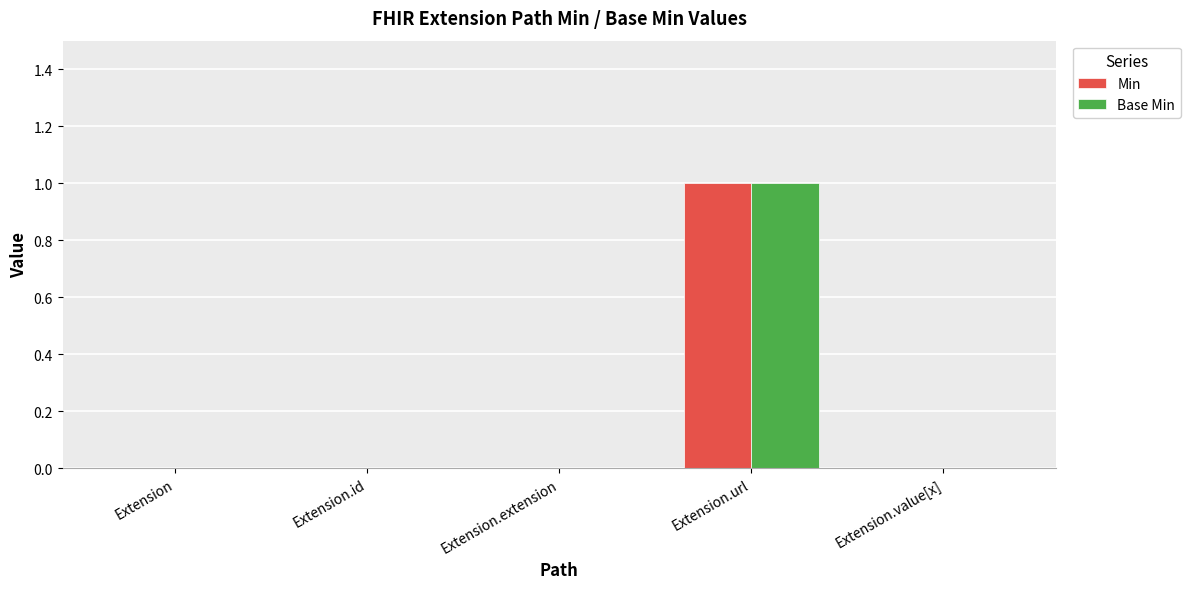

What are all the series names shown in the legend?

Min, Base Min